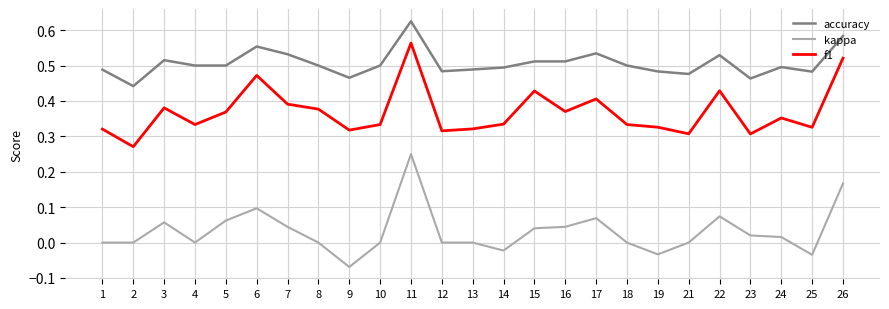

Which category has the lowest value across all series?

9